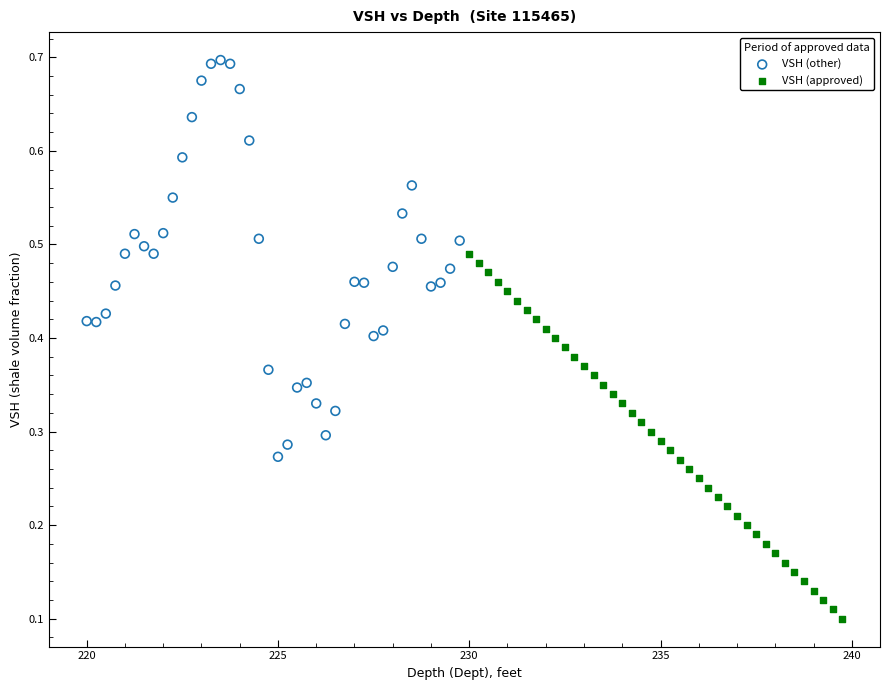

Which series reaches the maximum Y coordinate?

VSH (other)